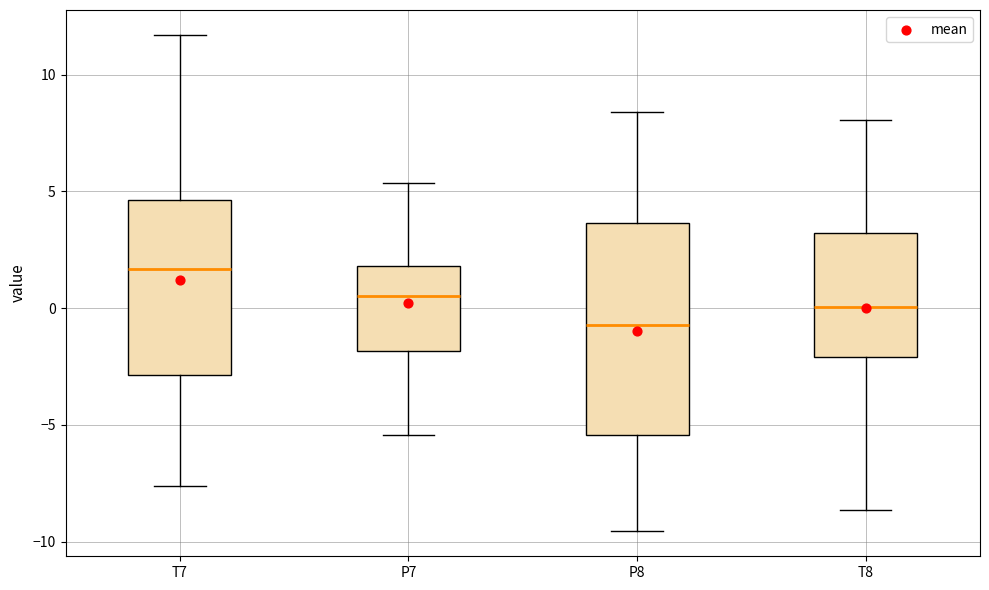

Which box is the tallest, from its lower edge to its upper edge?

P8